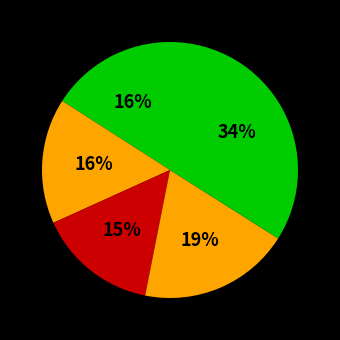

Count the number of slices in the pie.

5